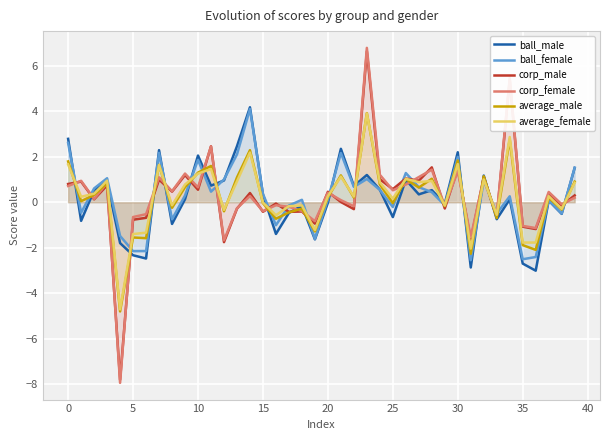

Which series has the largest range (max minus min)?

corp_female